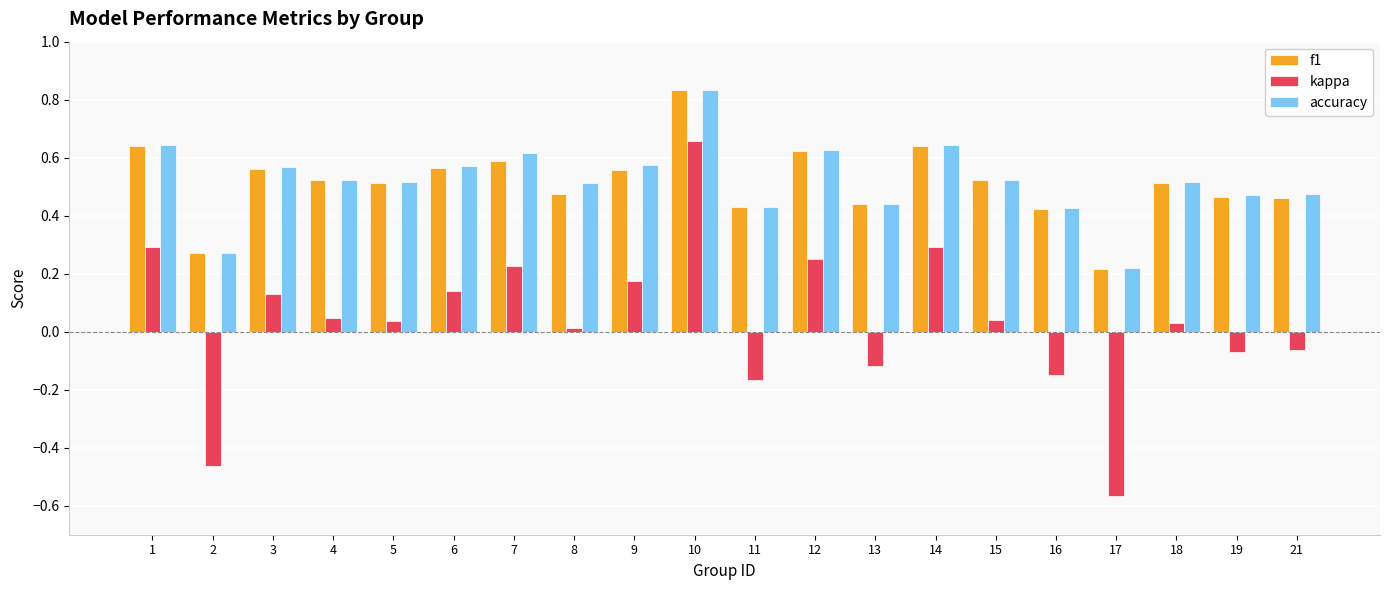

Is it true that f1 equals 0.4 at 3?

False